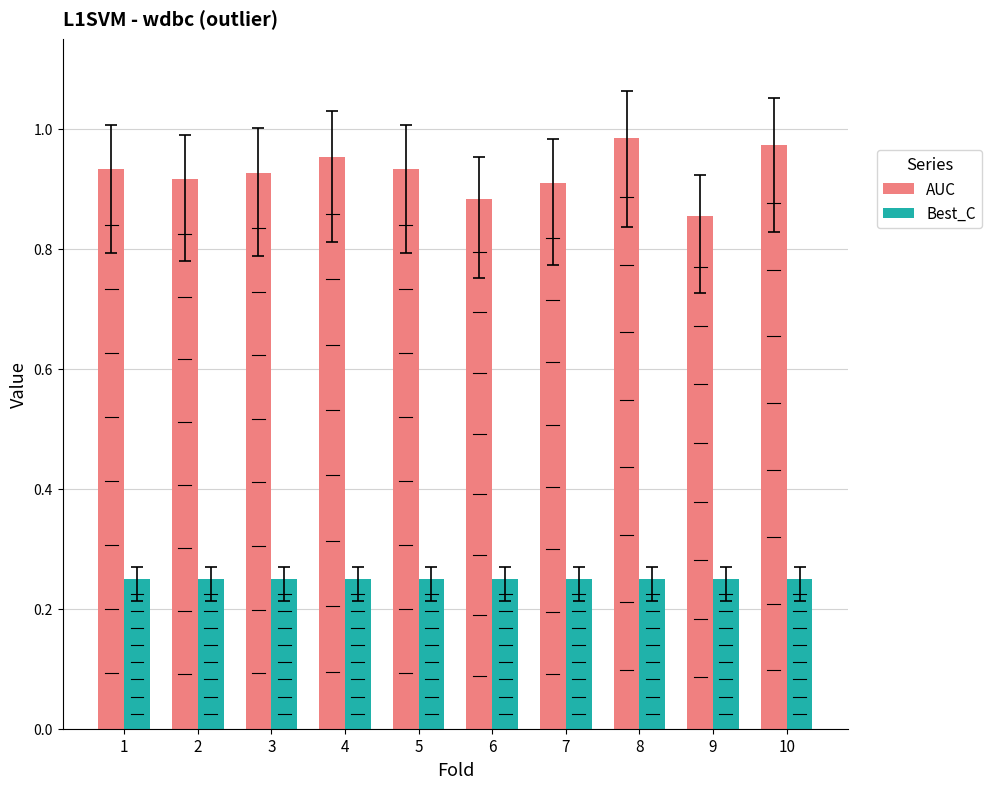

How many bars are there in total?

20